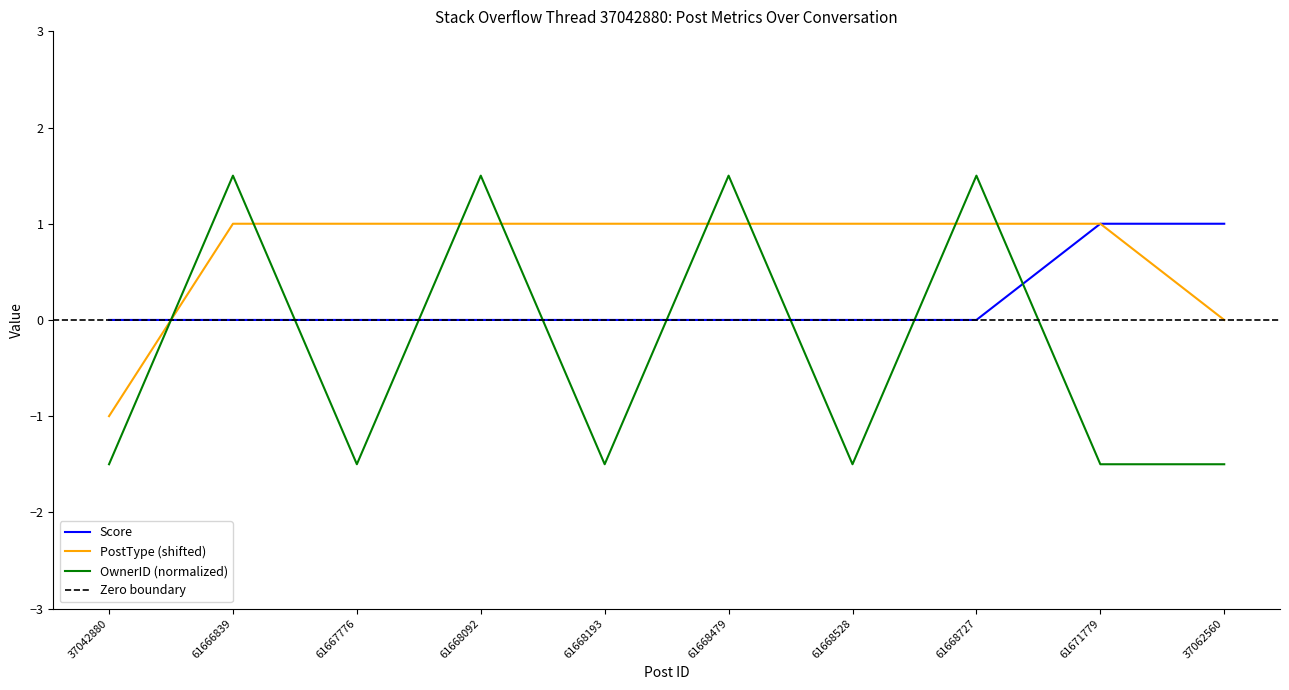

Rank the categories by PostType value from lowest to highest.

37042880, 37062560, 61666839, 61667776, 61668092, 61668193, 61668479, 61668528, 61668727, 61671779